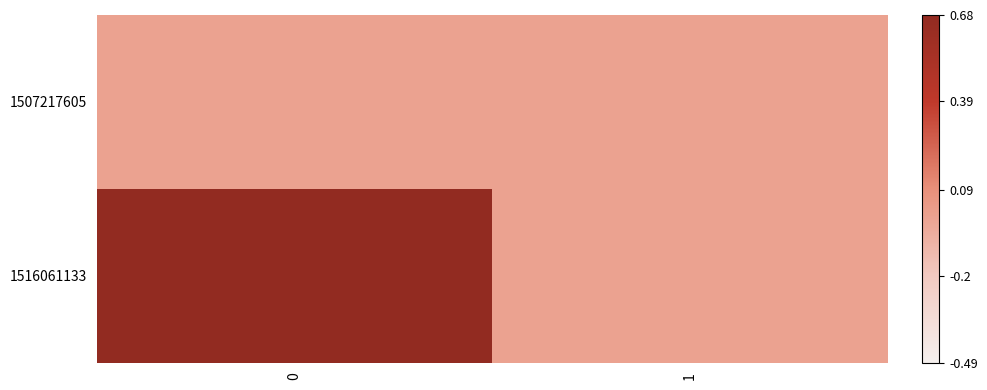

How many data points does each series have?

2